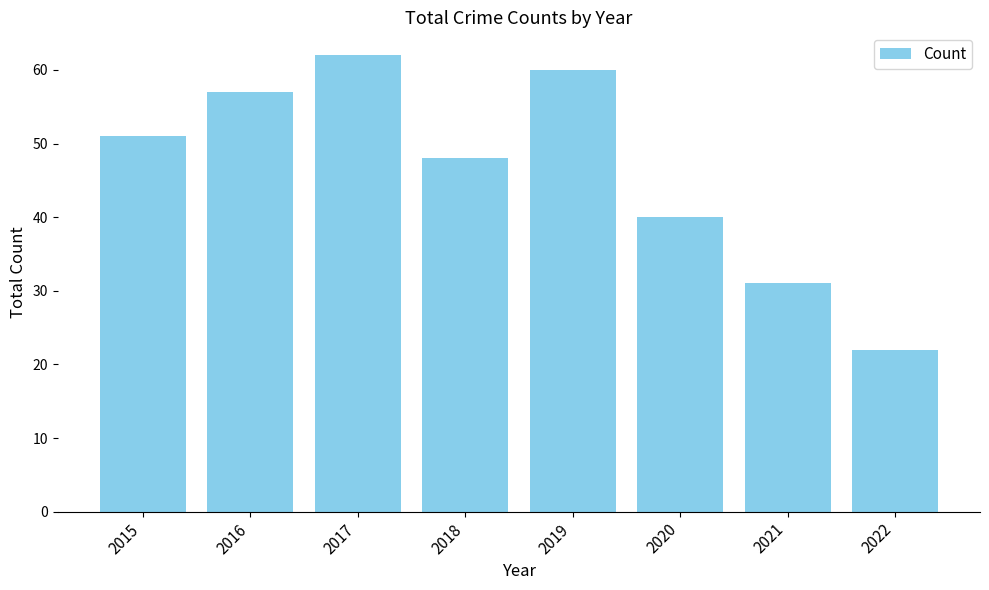

Rank the categories by value from highest to lowest.

2017, 2019, 2016, 2015, 2018, 2020, 2021, 2022